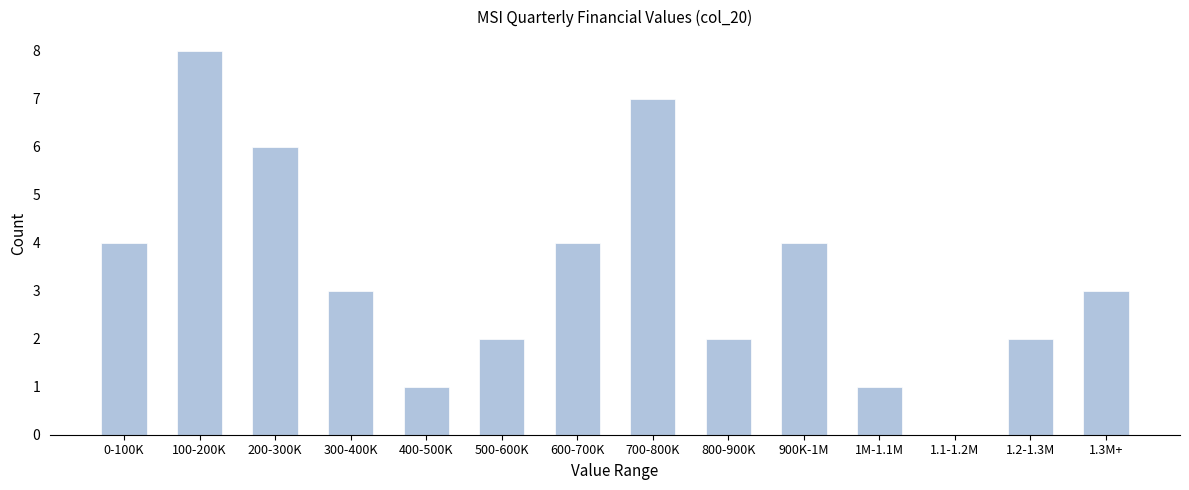

Reading left to right, extract all data points from this chart.

0-100K=4	100-200K=8	200-300K=6	300-400K=3	400-500K=1	500-600K=2	600-700K=4	700-800K=7	800-900K=2	900K-1M=4	1M-1.1M=1	1.1-1.2M=0	1.2-1.3M=2	1.3M+=3